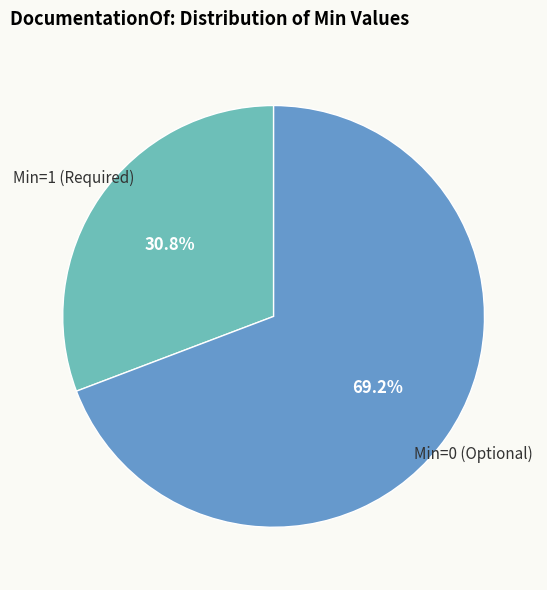

Is there any slice that represents more than half of the pie?

Yes